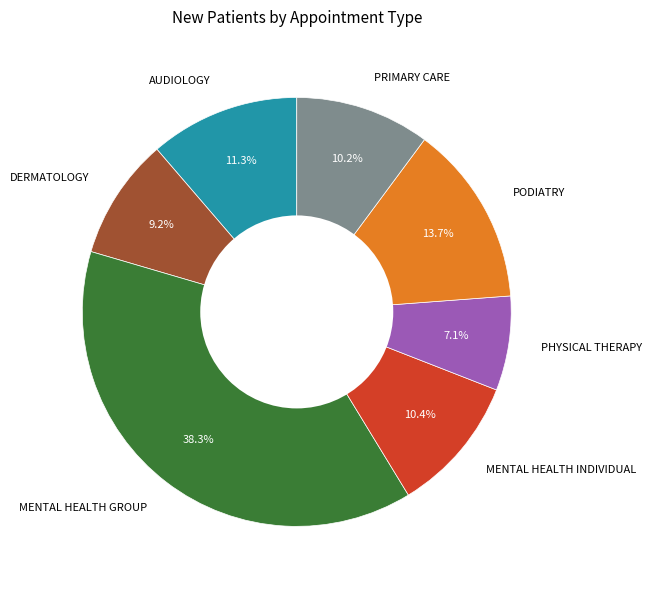

Is the sum of PHYSICAL THERAPY and DERMATOLOGY greater than half?

No